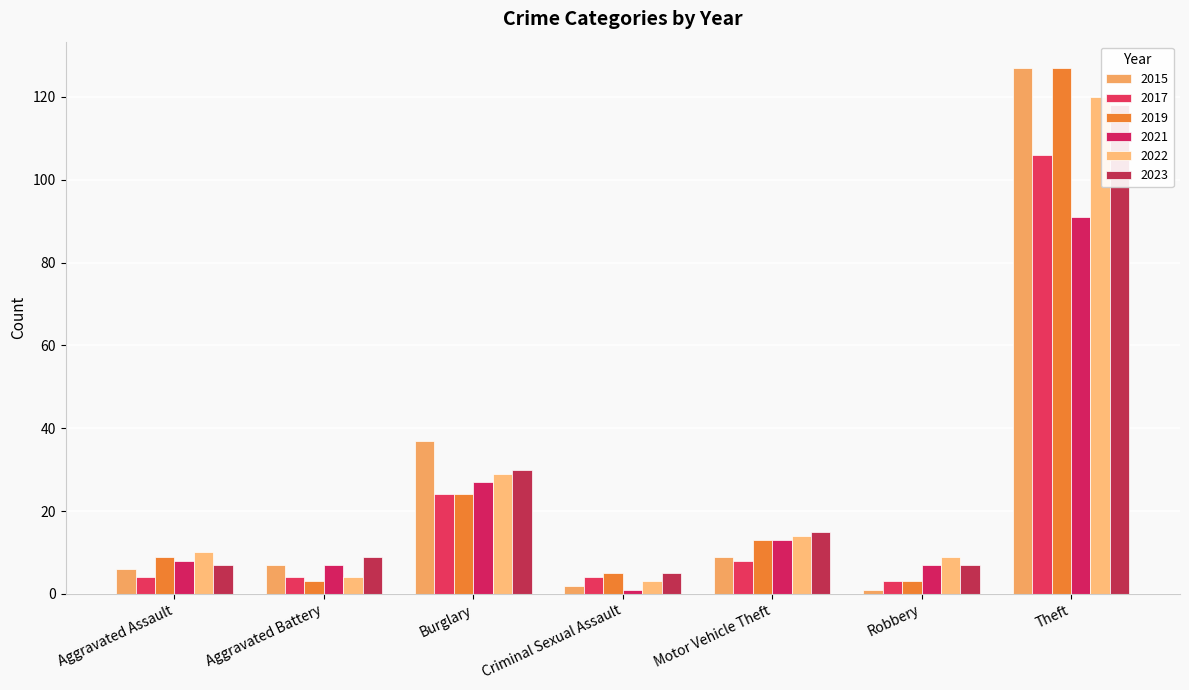

Reading right to left, extract all data points from this chart.

2015: 127	1	9	2	37	7	6
2017: 106	3	8	4	24	4	4
2019: 127	3	13	5	24	3	9
2021: 91	7	13	1	27	7	8
2022: 120	9	14	3	29	4	10
2023: 118	7	15	5	30	9	7